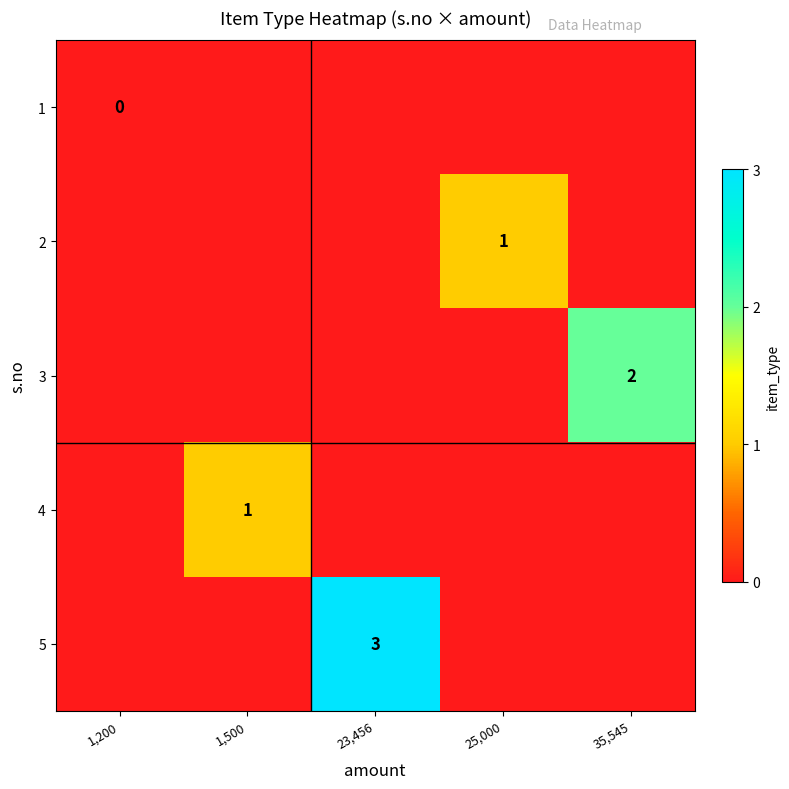

The value of 3 at 35,545 is 2.0. True or false?

True